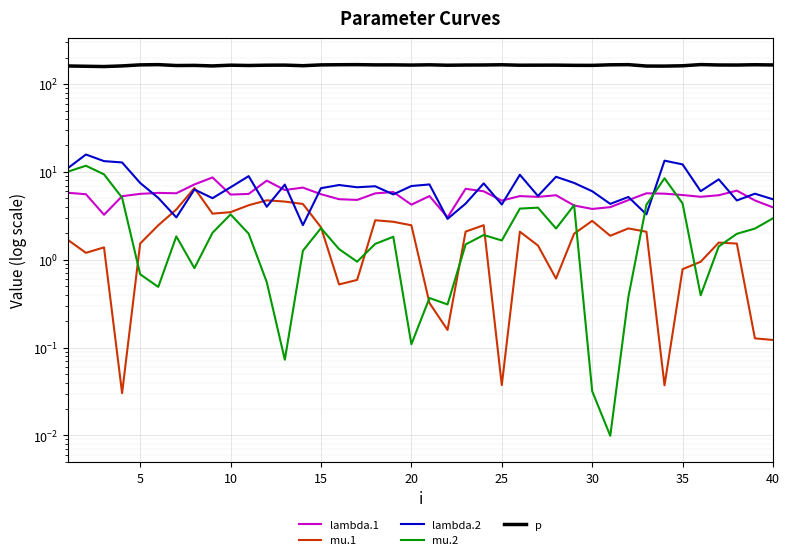

How many interior local valleys does the mu.1 series have?

9